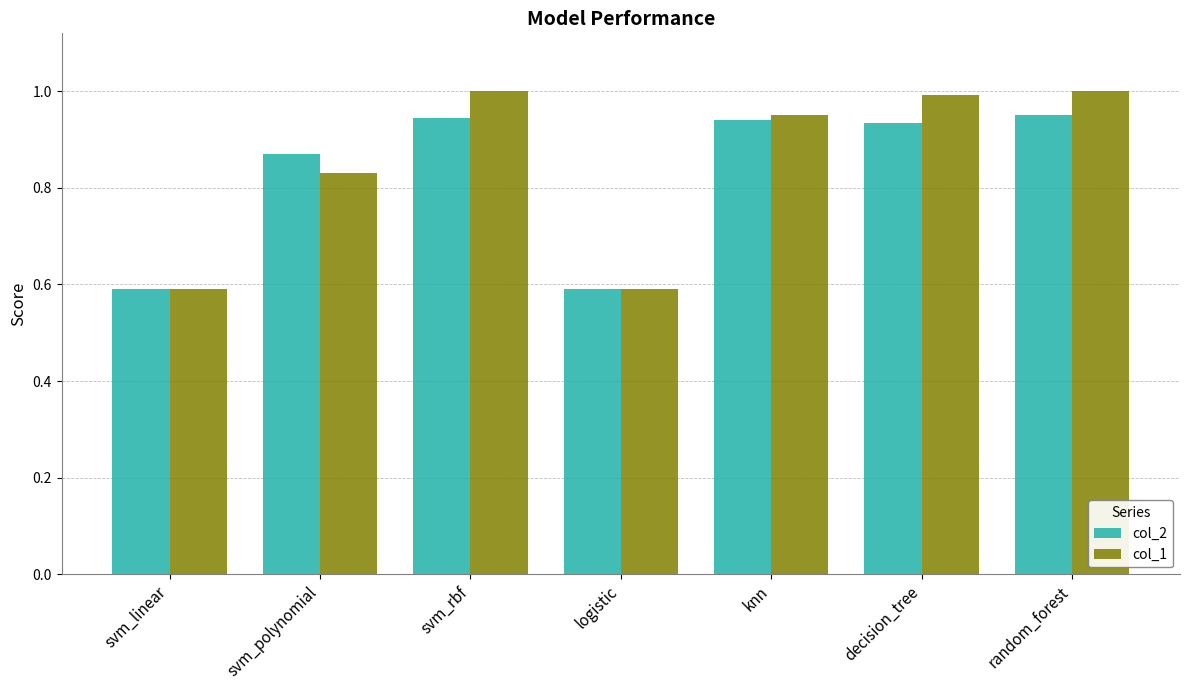

Rank the series by their average value, from highest to lowest.

col_1, col_2